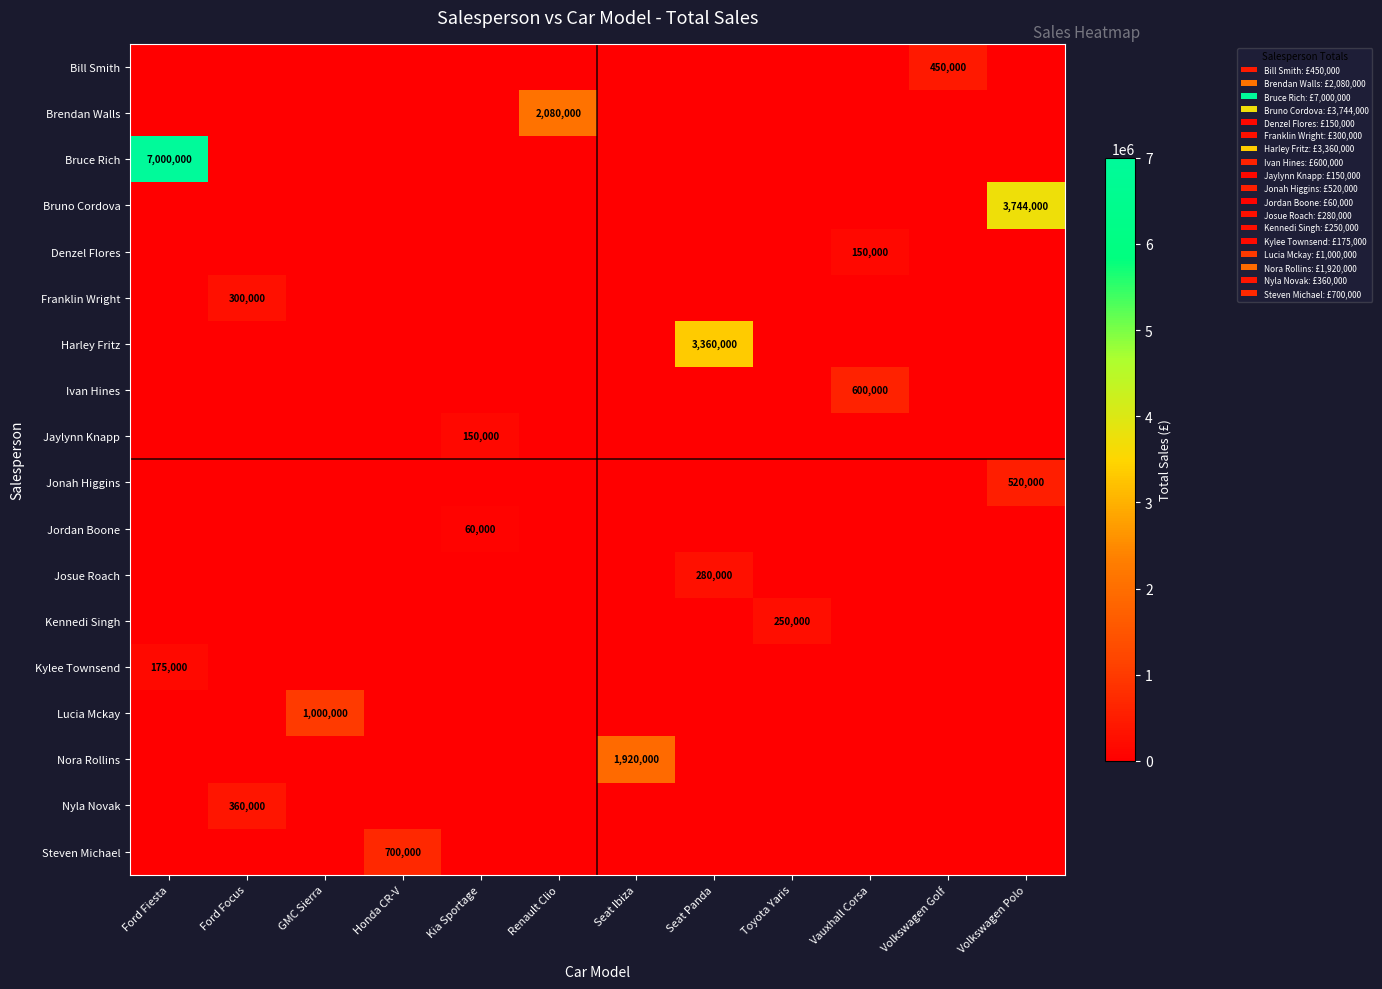

What is the spread (max minus min) of values at Kia Sportage?

150000